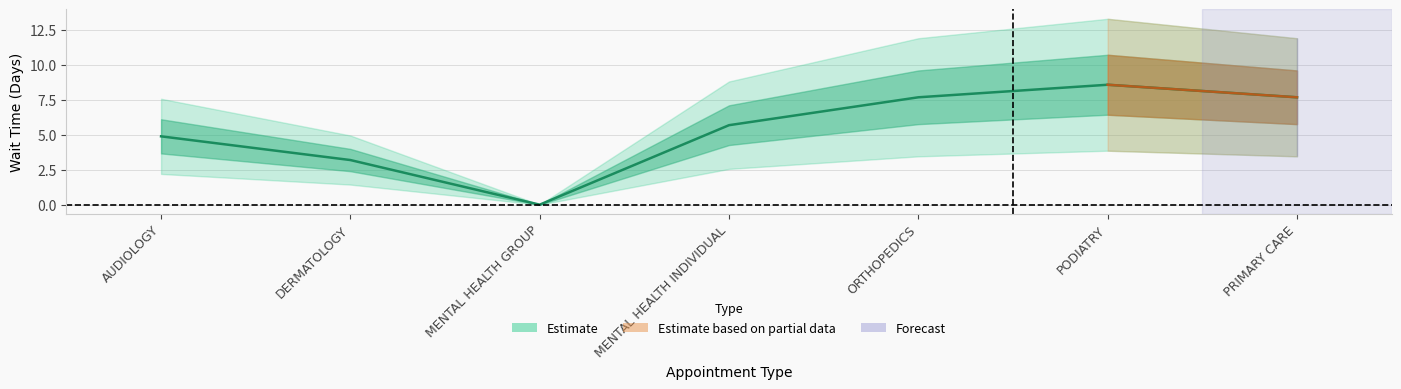

What is the difference between the maximum and minimum values?

8.6